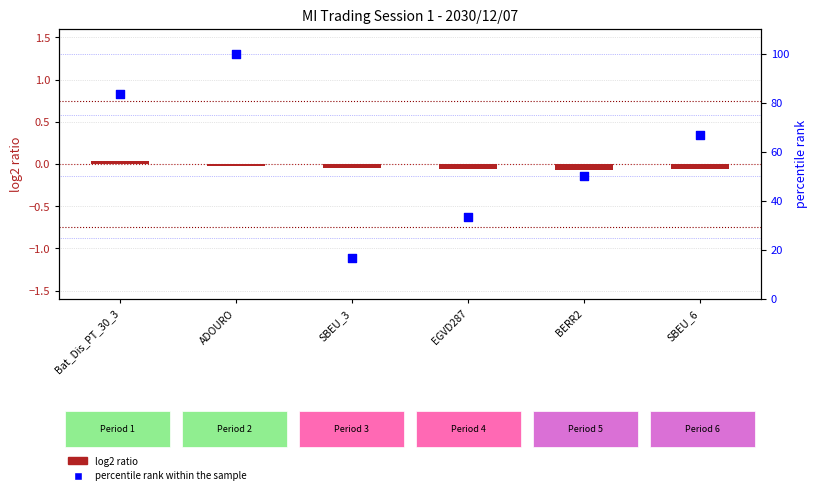

Which series contains the lowest Y value?

log2 ratio